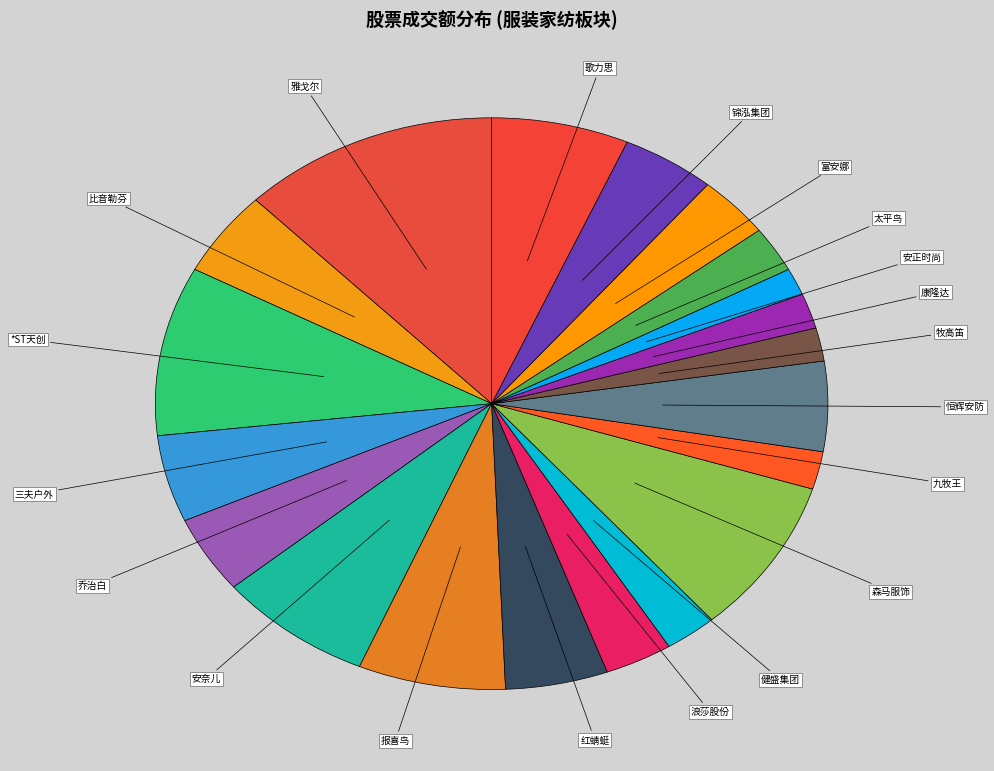

To the nearest percent, what is the average slice percentage?

5%